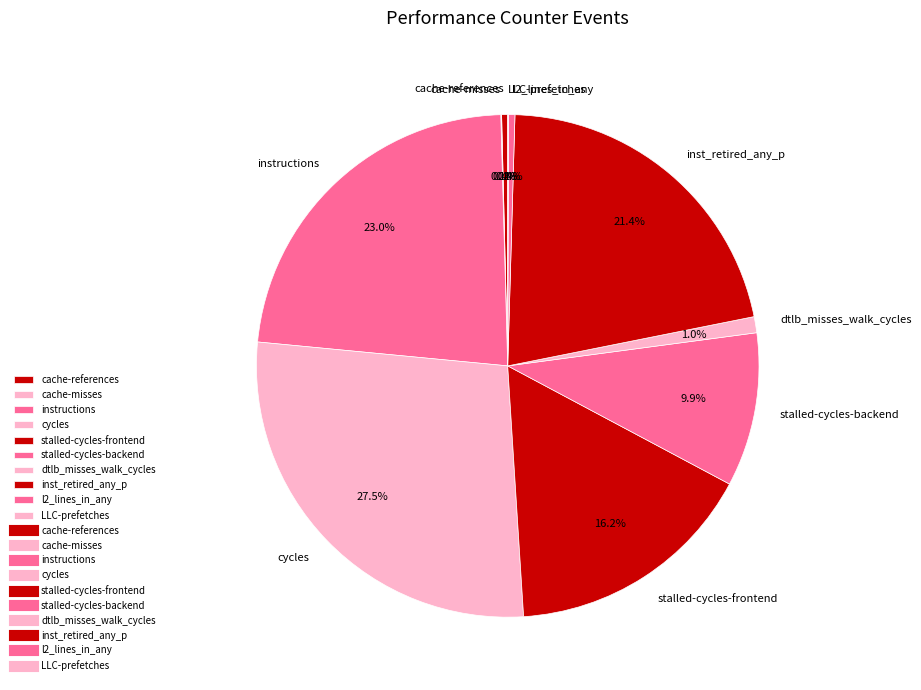

Which slice is the largest?

cycles